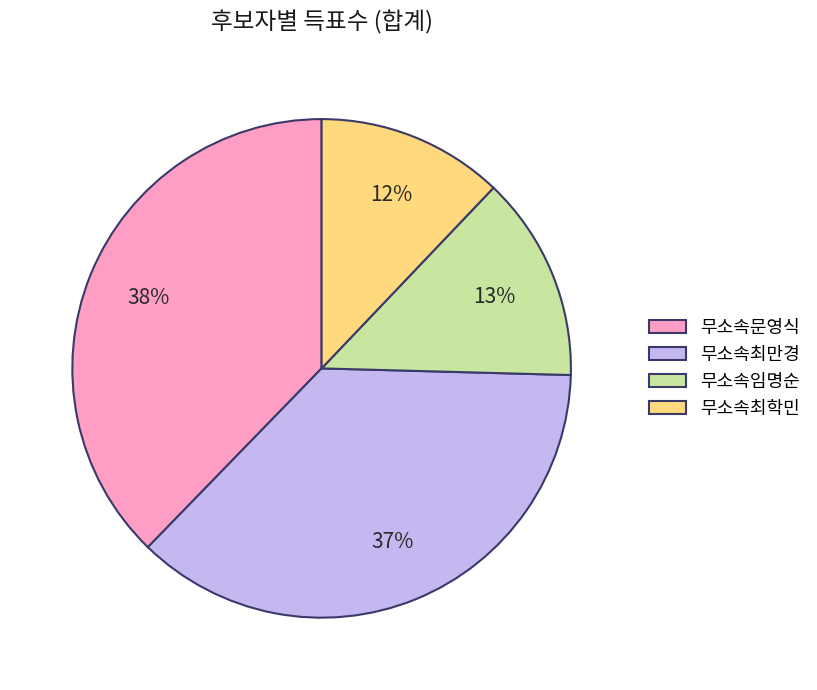

Between 무소속최학민 and 무소속문영식, which is larger?

무소속문영식